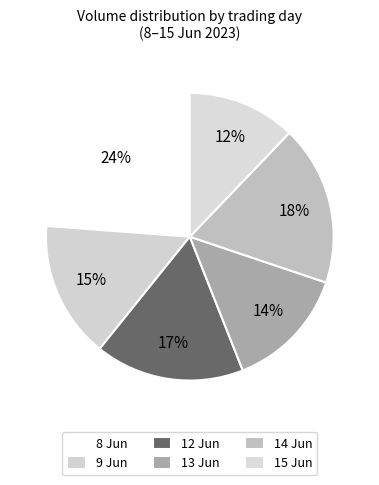

What is the smallest slice in the pie chart?

15 Jun